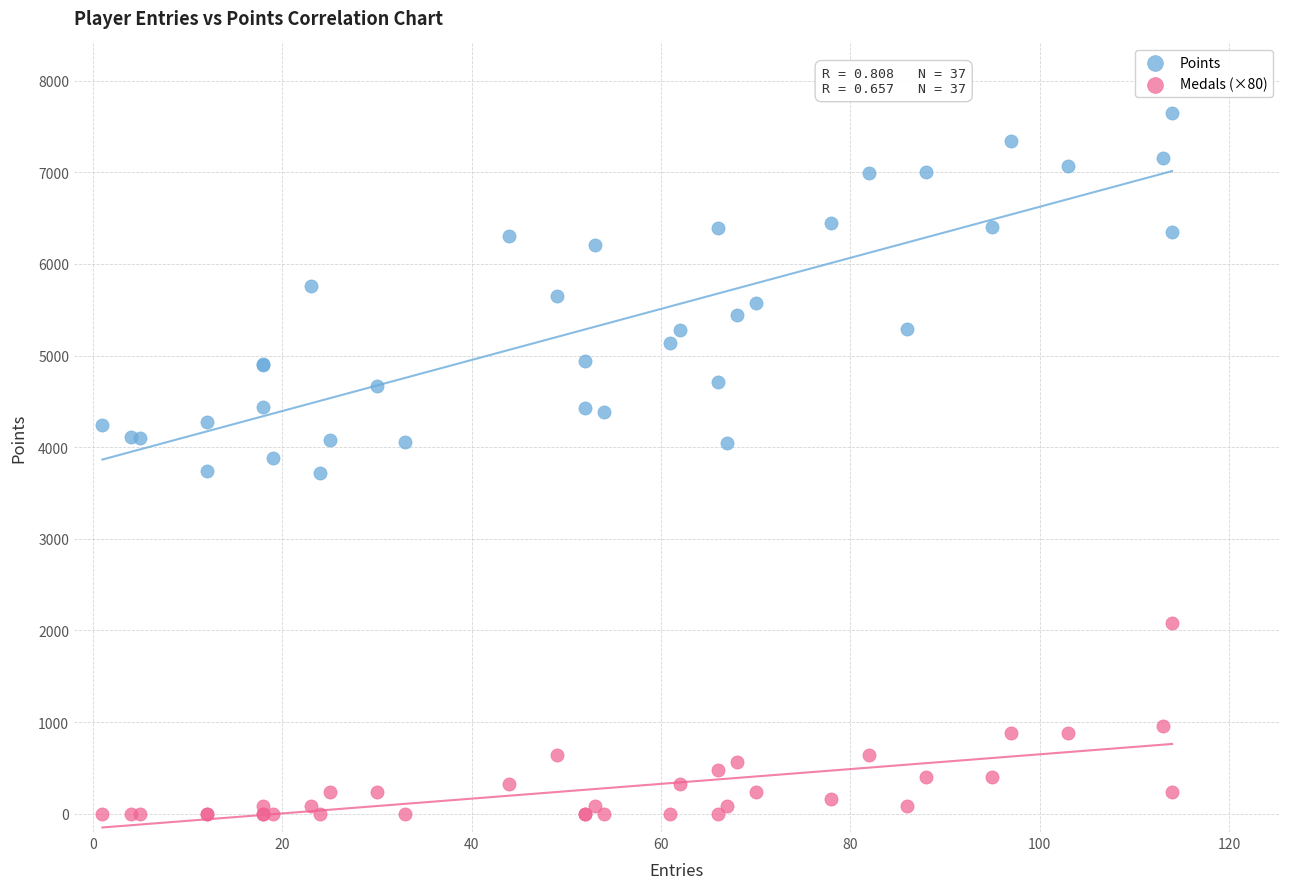

Which series contains the highest Y value?

Points